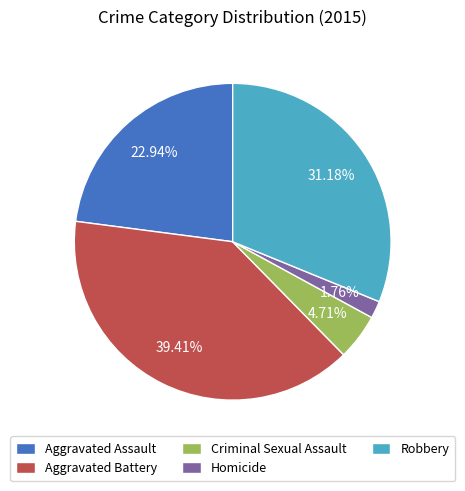

To the nearest percent, what is the combined percentage of Criminal Sexual Assault and Robbery?

36%